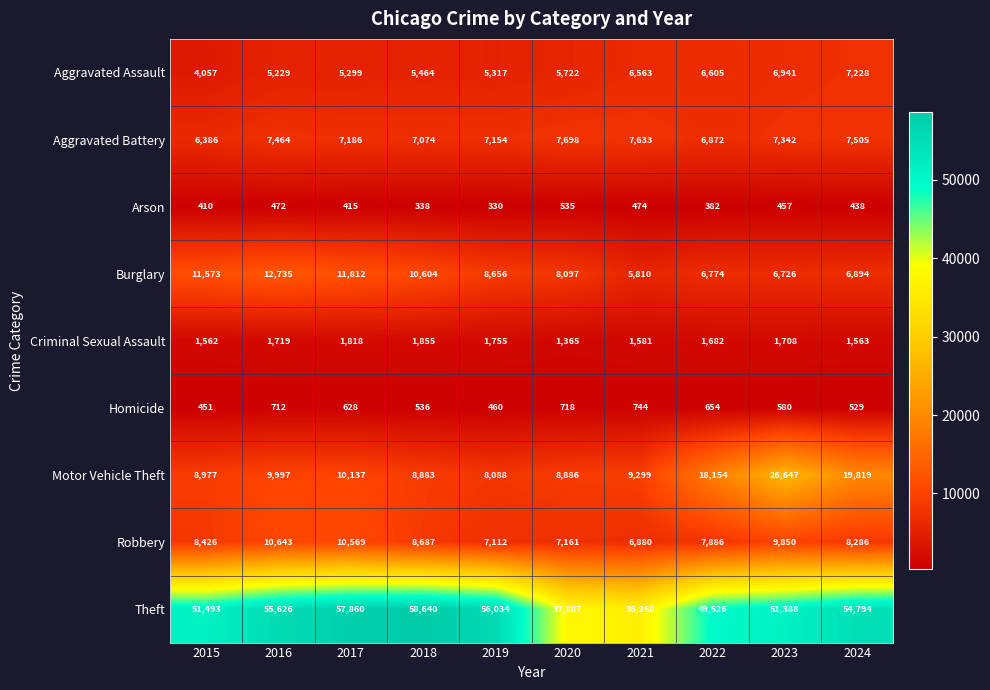

Which series has the largest range (max minus min)?

Theft